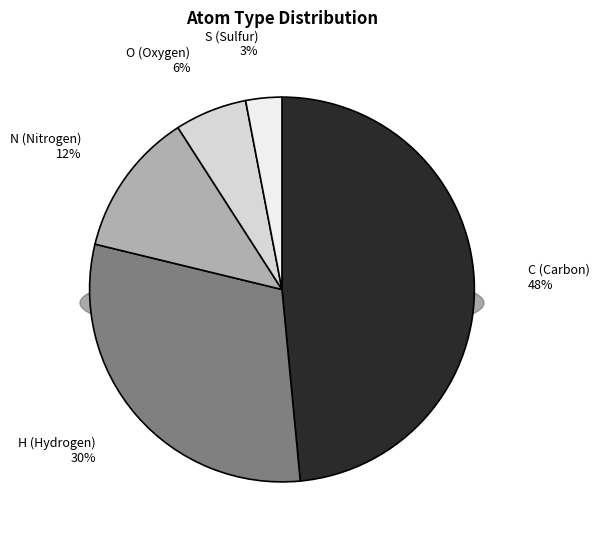

Combined, what portion of the pie is H and N?

42.4%